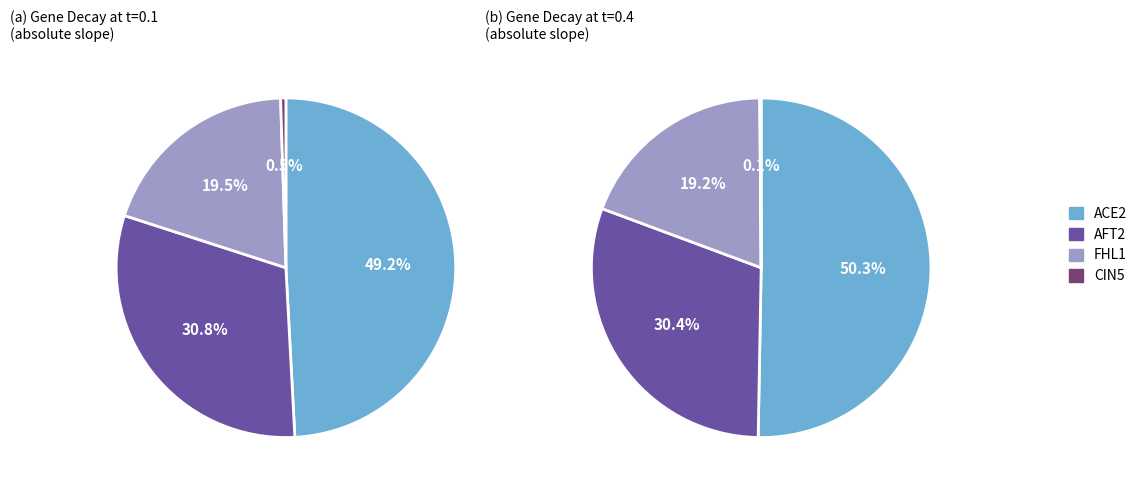

The 0.3 slice represents 30% of the pie. True or false?

True